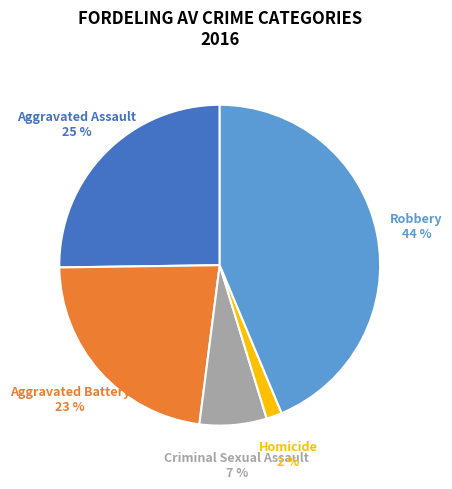

To the nearest percent, what is the difference between the Aggravated Battery and Homicide slice percentages?

21%